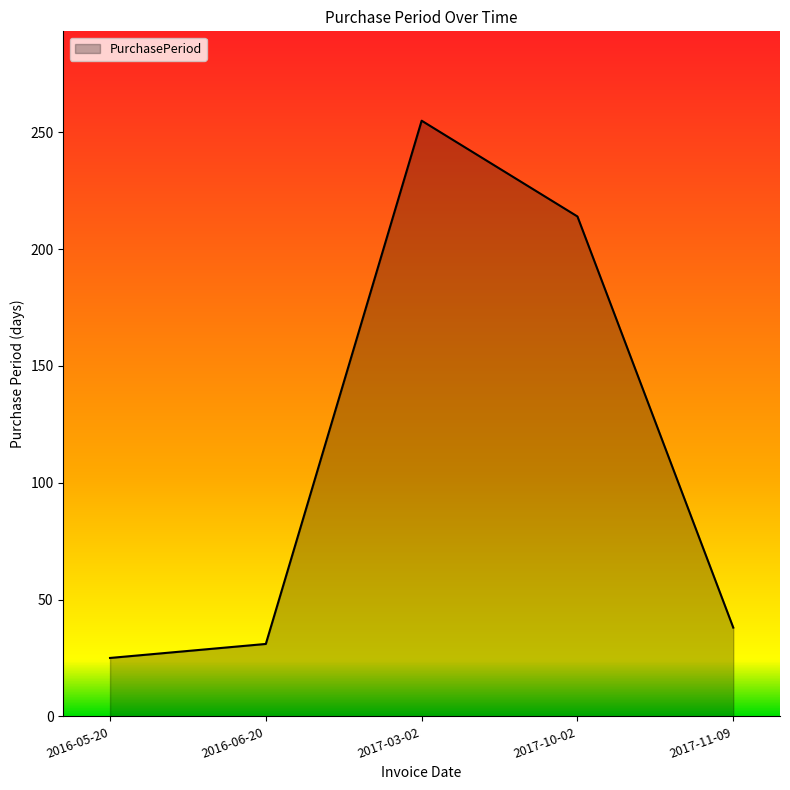

List the labels in order of value, smallest first.

2016-05-20, 2016-06-20, 2017-11-09, 2017-10-02, 2017-03-02